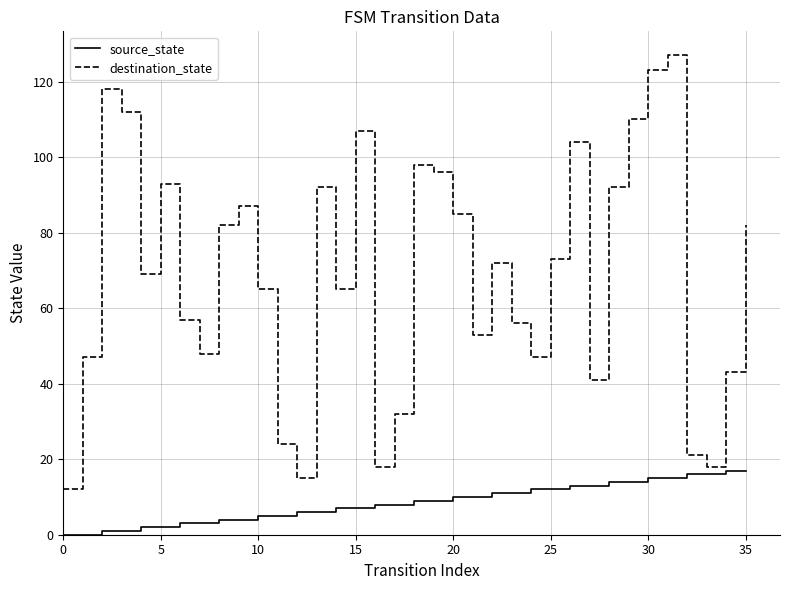

What is the lowest value of the destination_state series?

12